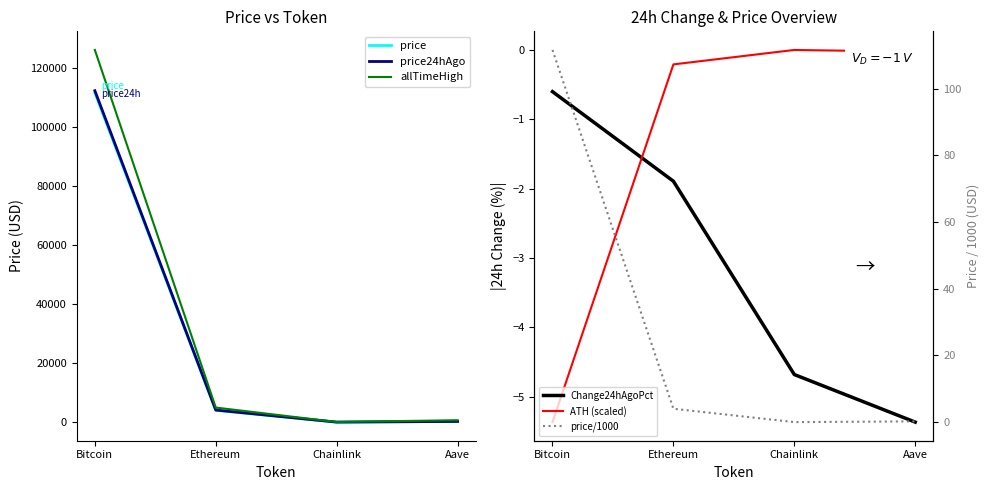

Rank the categories by allTimeHigh value from highest to lowest.

Bitcoin, Ethereum, Aave, Chainlink